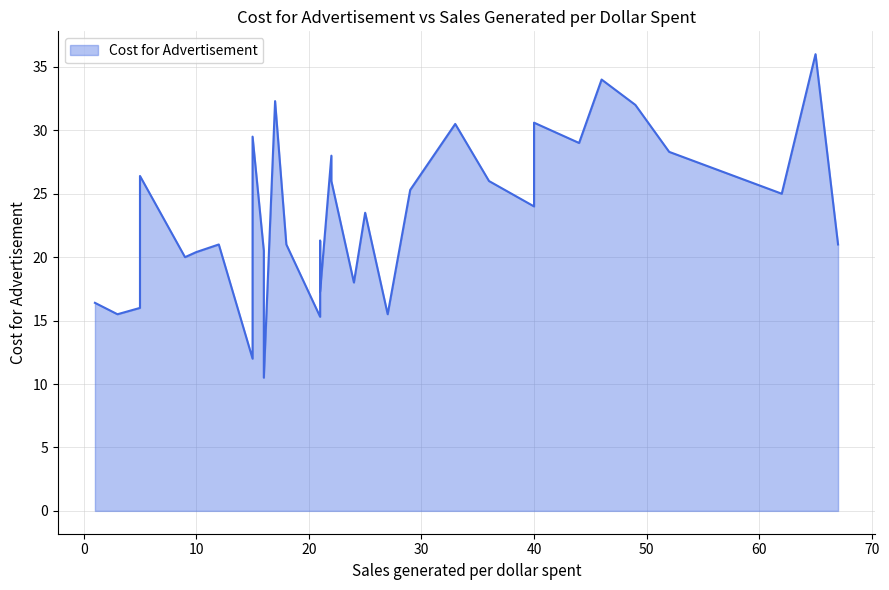

Rank the categories by value from lowest to highest.

16, 15, 21, 27, 3, 5, 1, 21, 24, 9, 10, 16, 15, 18, 67, 12, 21, 25, 40, 62, 29, 22, 36, 5, 22, 52, 44, 15, 33, 40, 49, 17, 46, 65